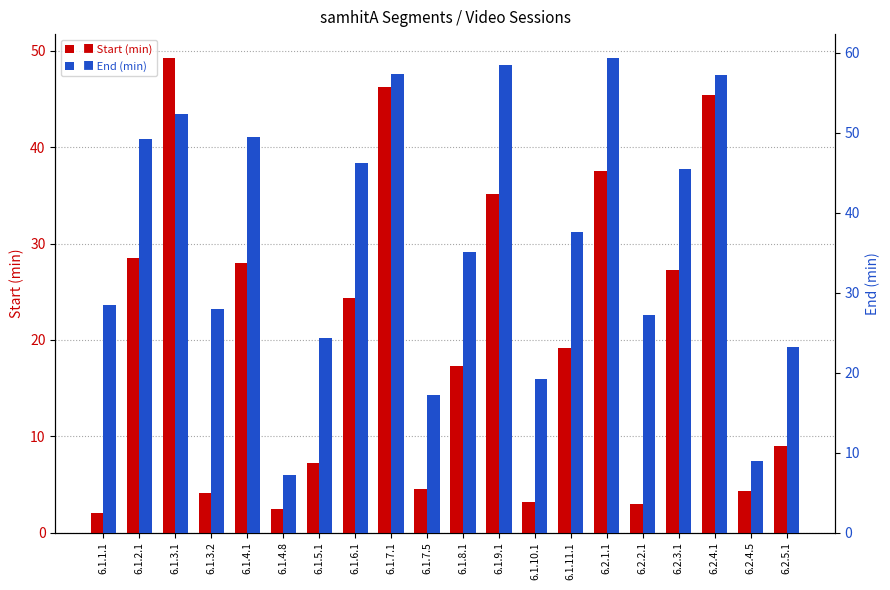

How many values in the Start series are below 19?

10